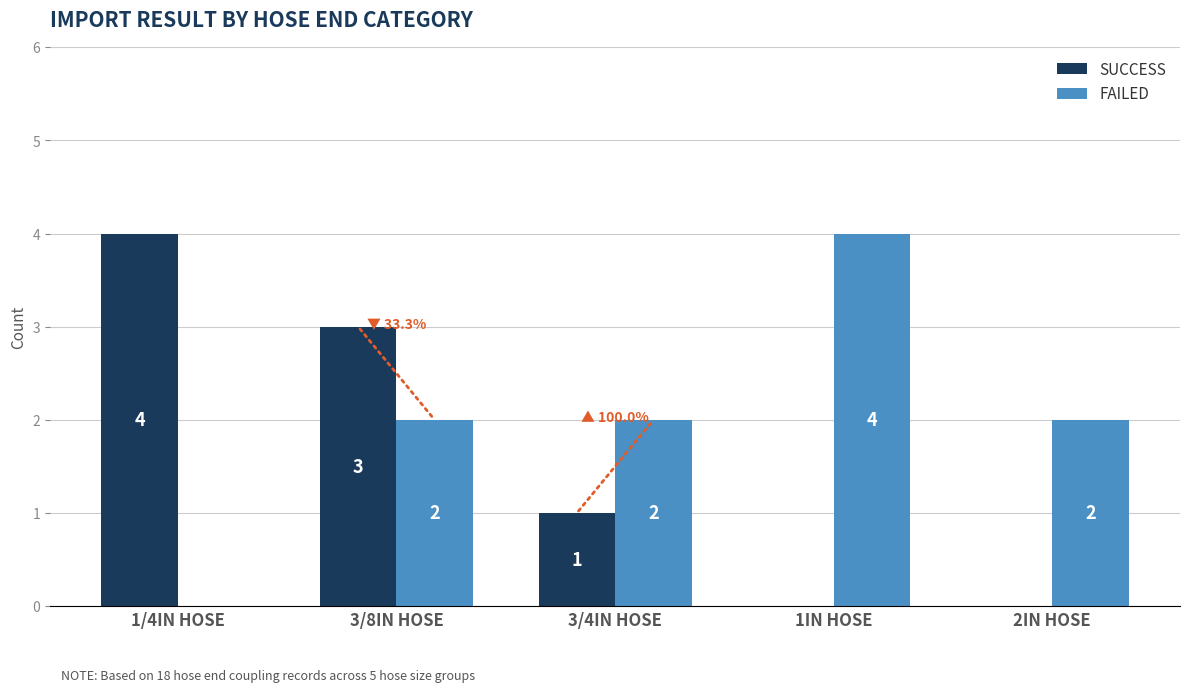

The value of FAILED at 1IN HOSE is 6. True or false?

False